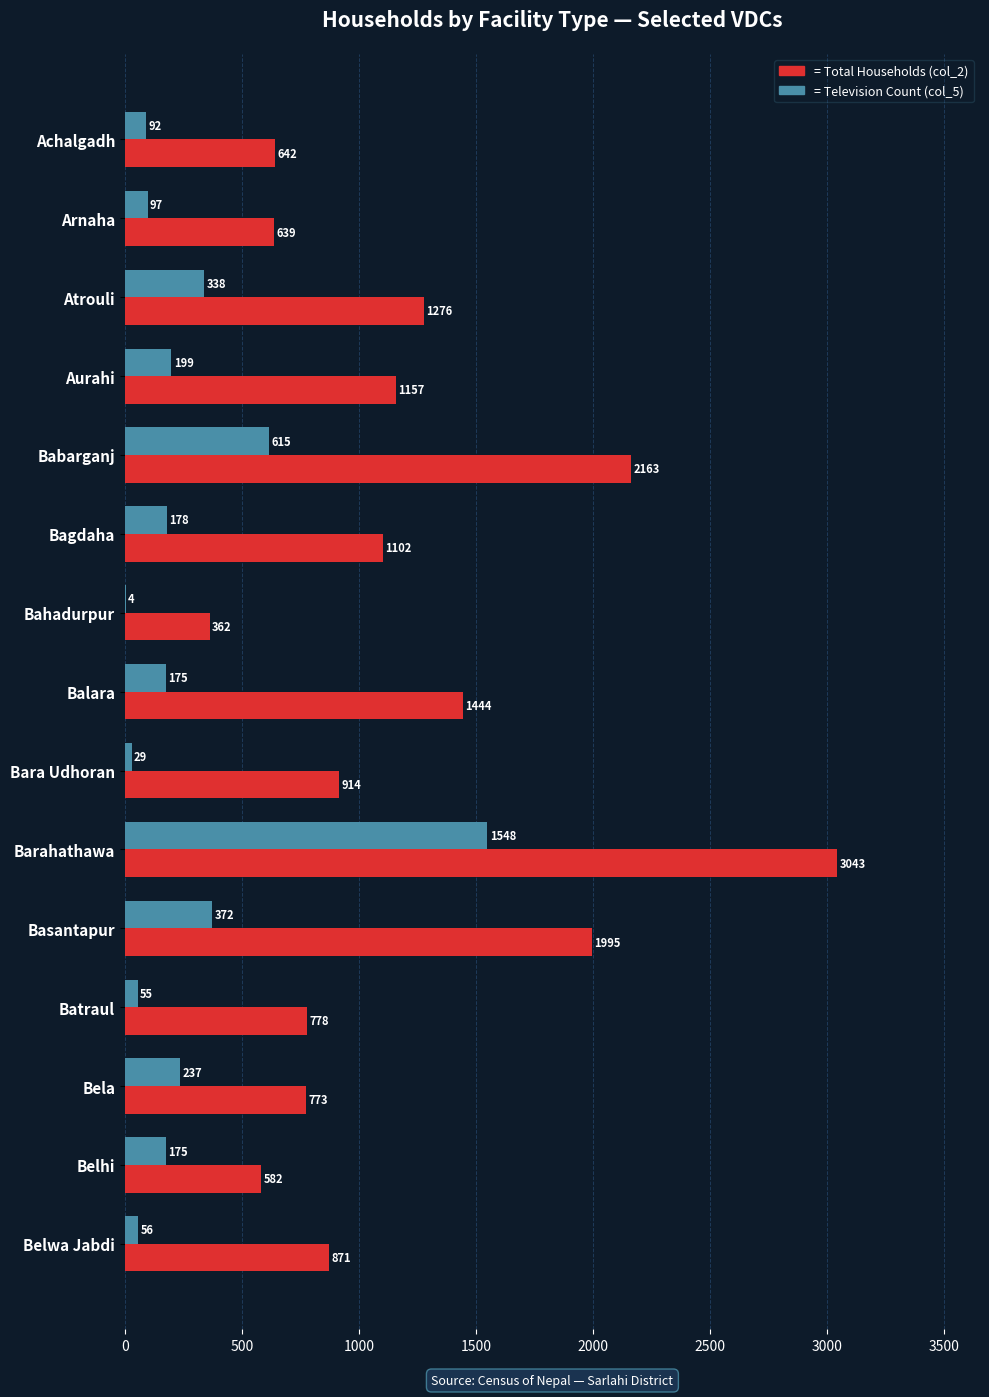

What is the maximum value shown in the chart?

3043